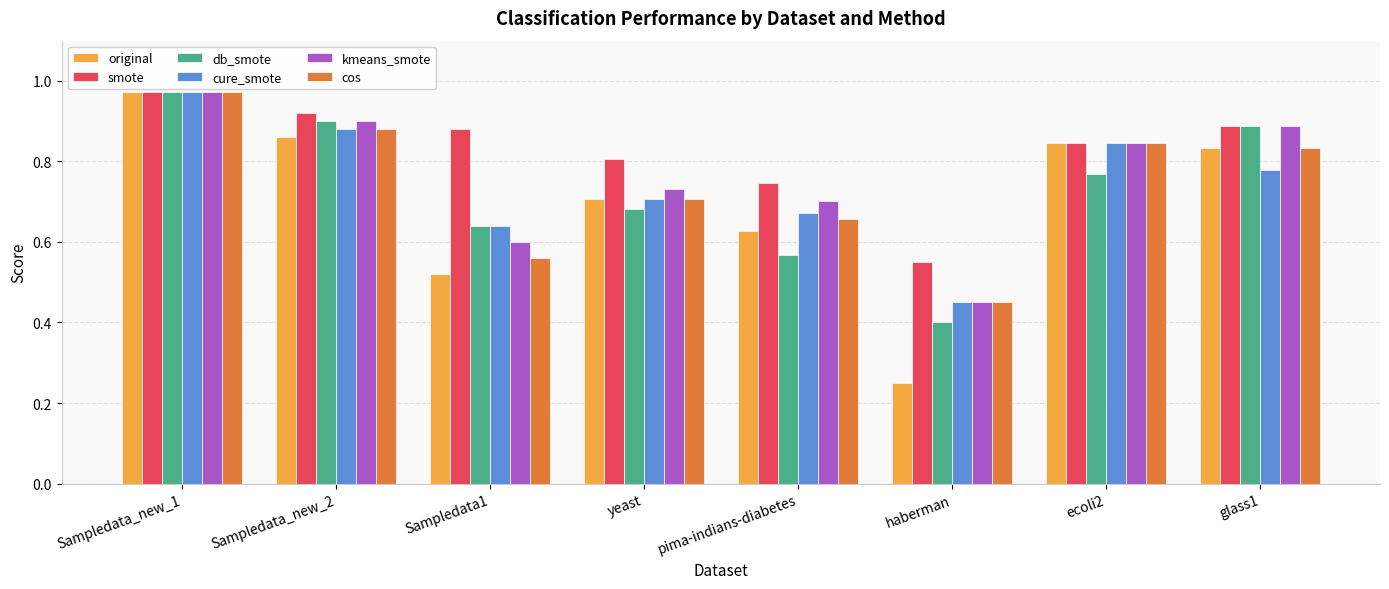

What is the label of the 2nd bar from the left?

Sampledata_new_2